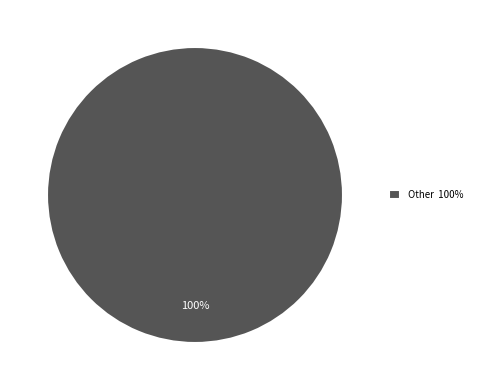

Is there a majority slice in this chart?

Yes